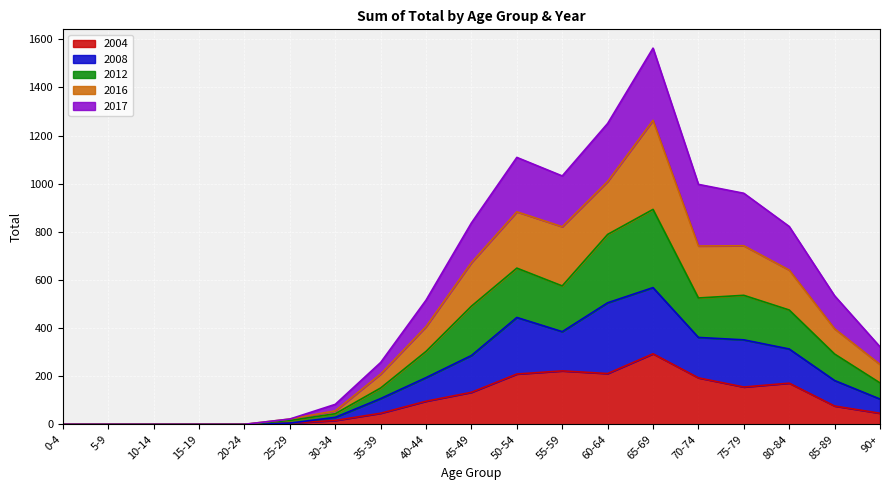

Which series has the widest spread of values?

2016